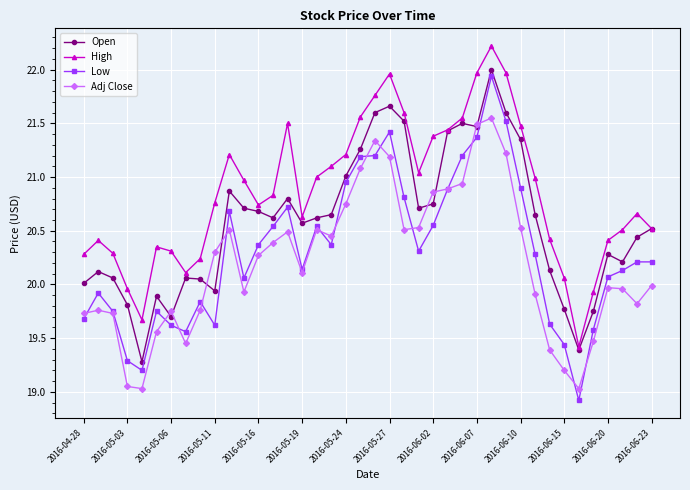

What is the value of the Low point at the 24th from the left?

20.3